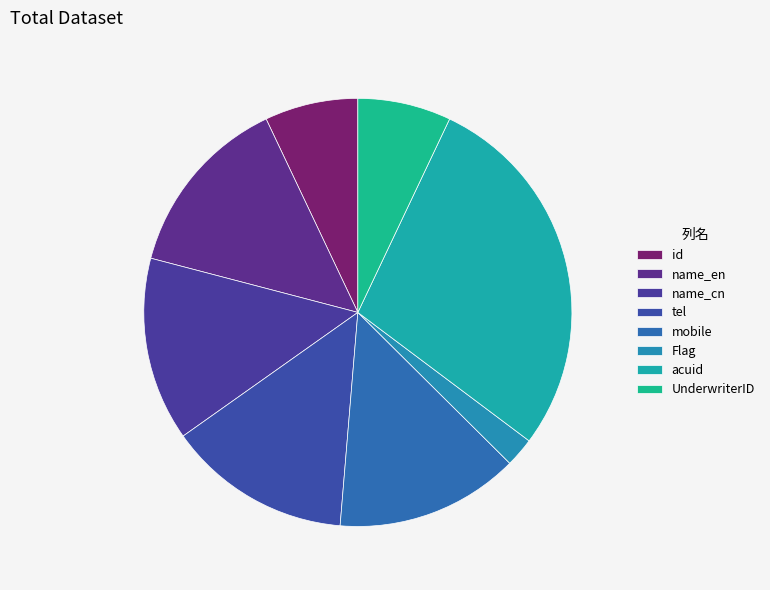

To the nearest percent, what percentage of the pie is tel?

14%